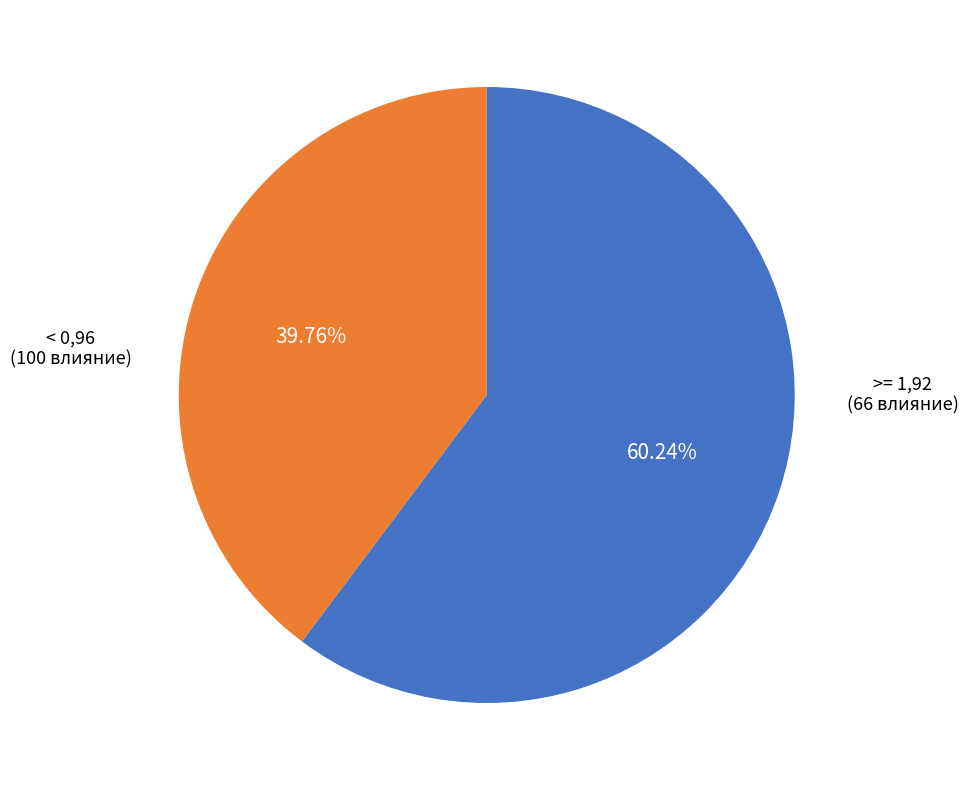

Does any single category account for the majority?

Yes